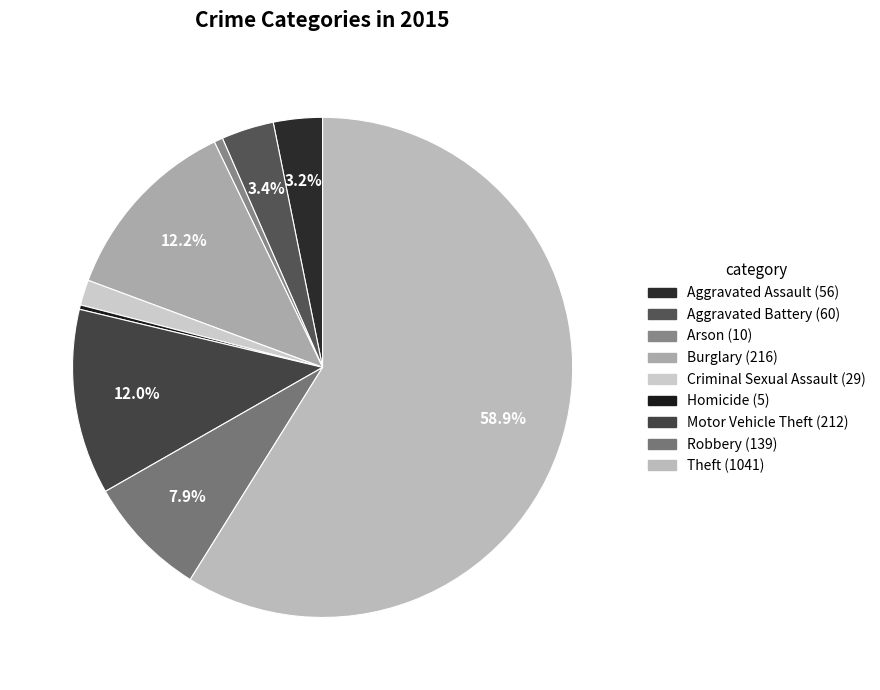

Which category has the smallest portion of the pie?

Homicide